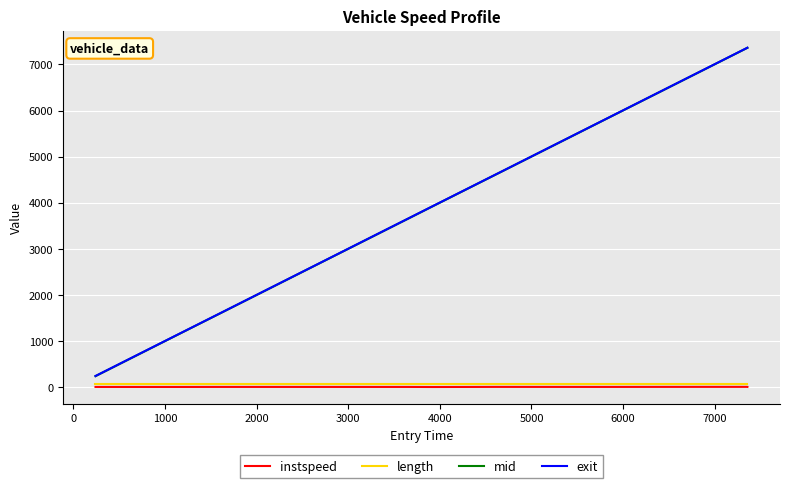

Which series has the largest range (max minus min)?

mid